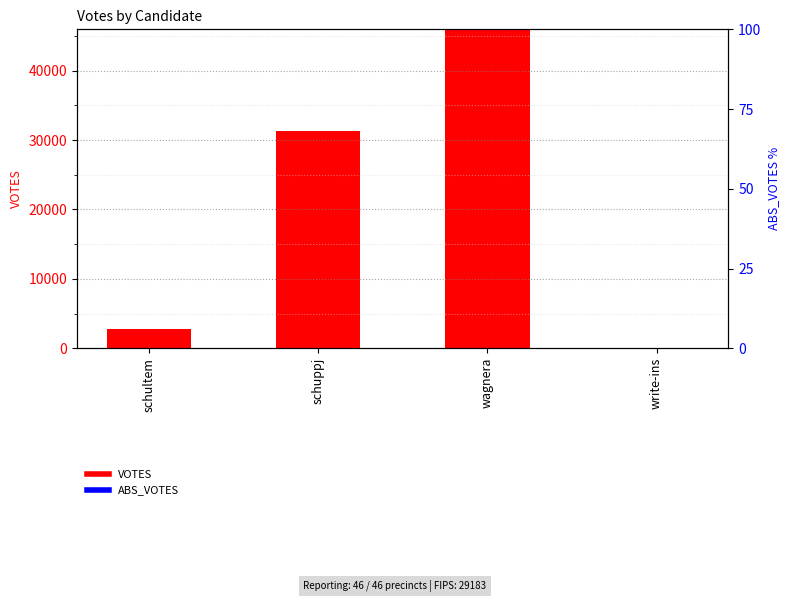

What is the maximum value shown in the chart?

45941